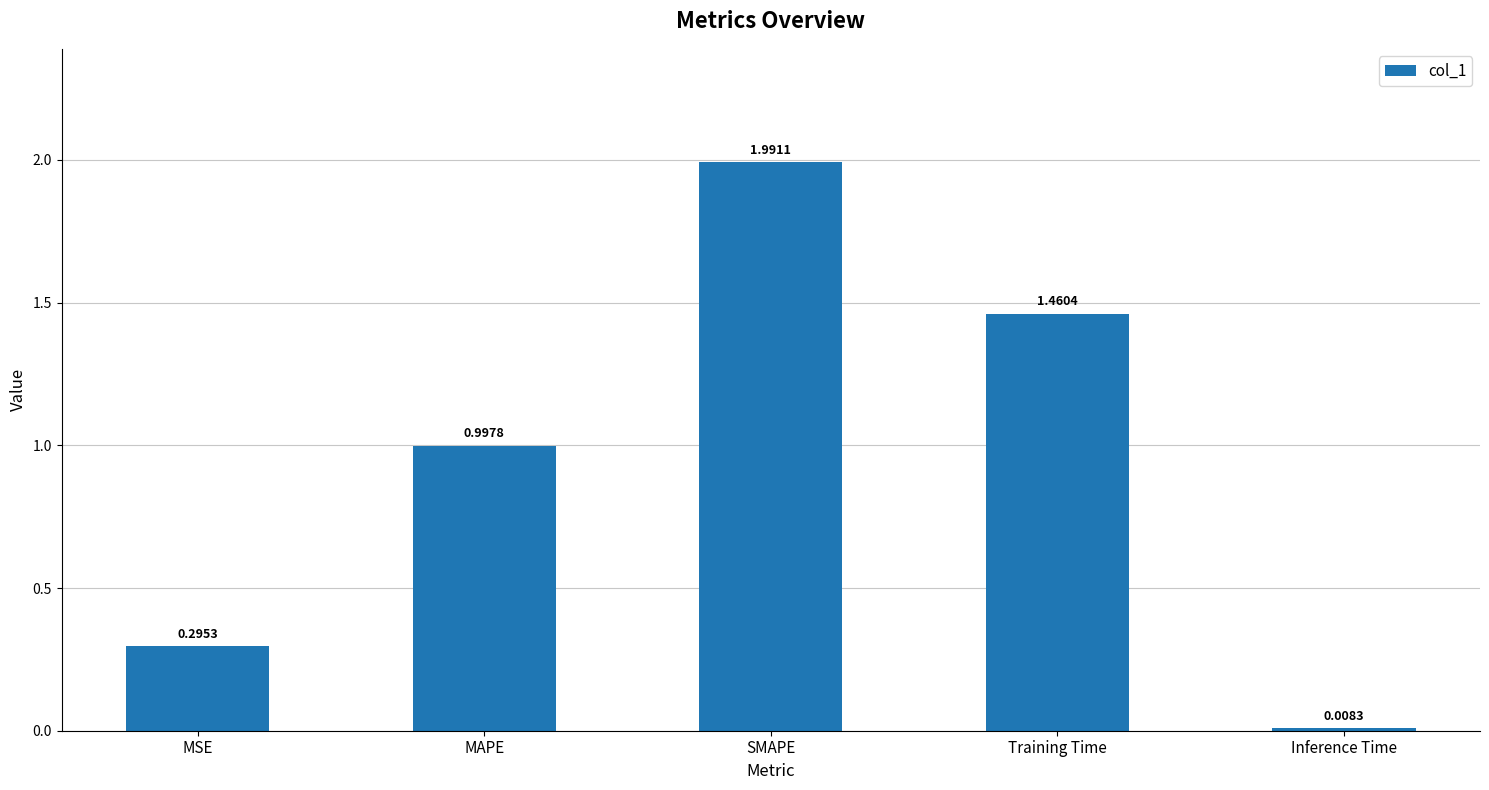

Rank the categories by value from highest to lowest.

SMAPE, Training Time, MAPE, MSE, Inference Time